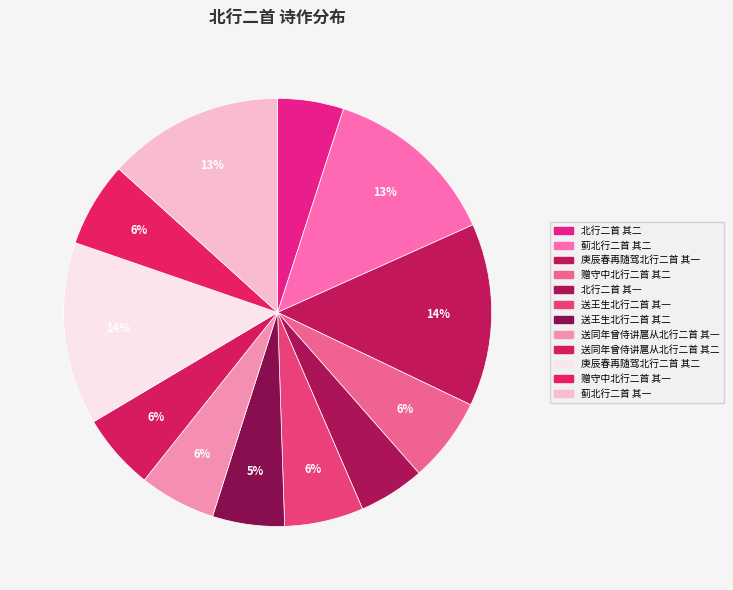

Rank the categories by value from lowest to highest.

北行二首 其一, 北行二首 其二, 送王生北行二首 其二, 送同年曾侍讲扈从北行二首 其一, 送同年曾侍讲扈从北行二首 其二, 送王生北行二首 其一, 赠守中北行二首 其一, 赠守中北行二首 其二, 蓟北行二首 其一, 蓟北行二首 其二, 庚辰春再随驾北行二首 其一, 庚辰春再随驾北行二首 其二